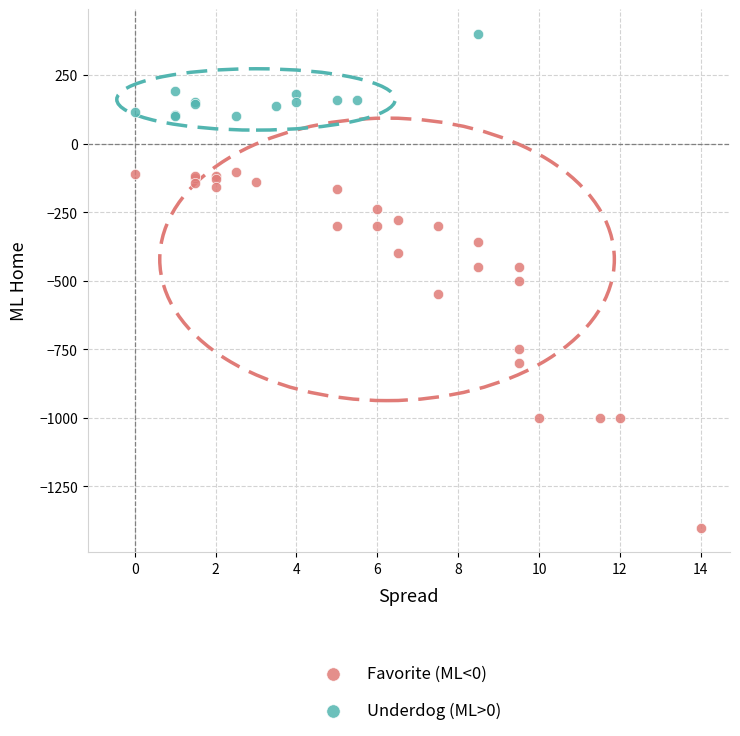

Which series reaches the maximum Y coordinate?

Underdog (ML>0)